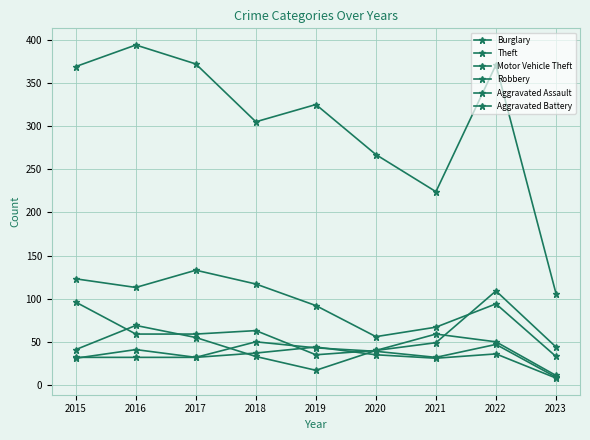

How many values in the Motor Vehicle Theft series are below 59?

4